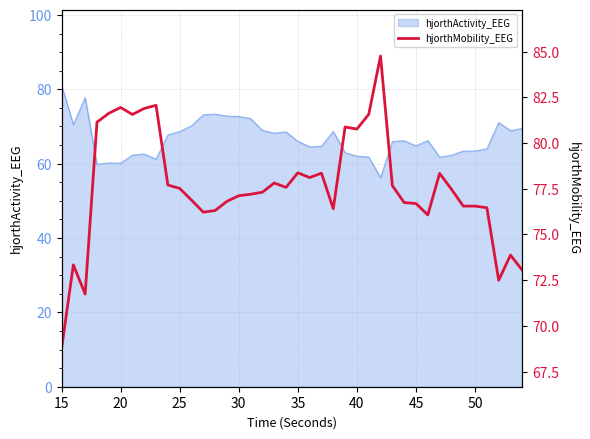

How many data points does each series have?

40